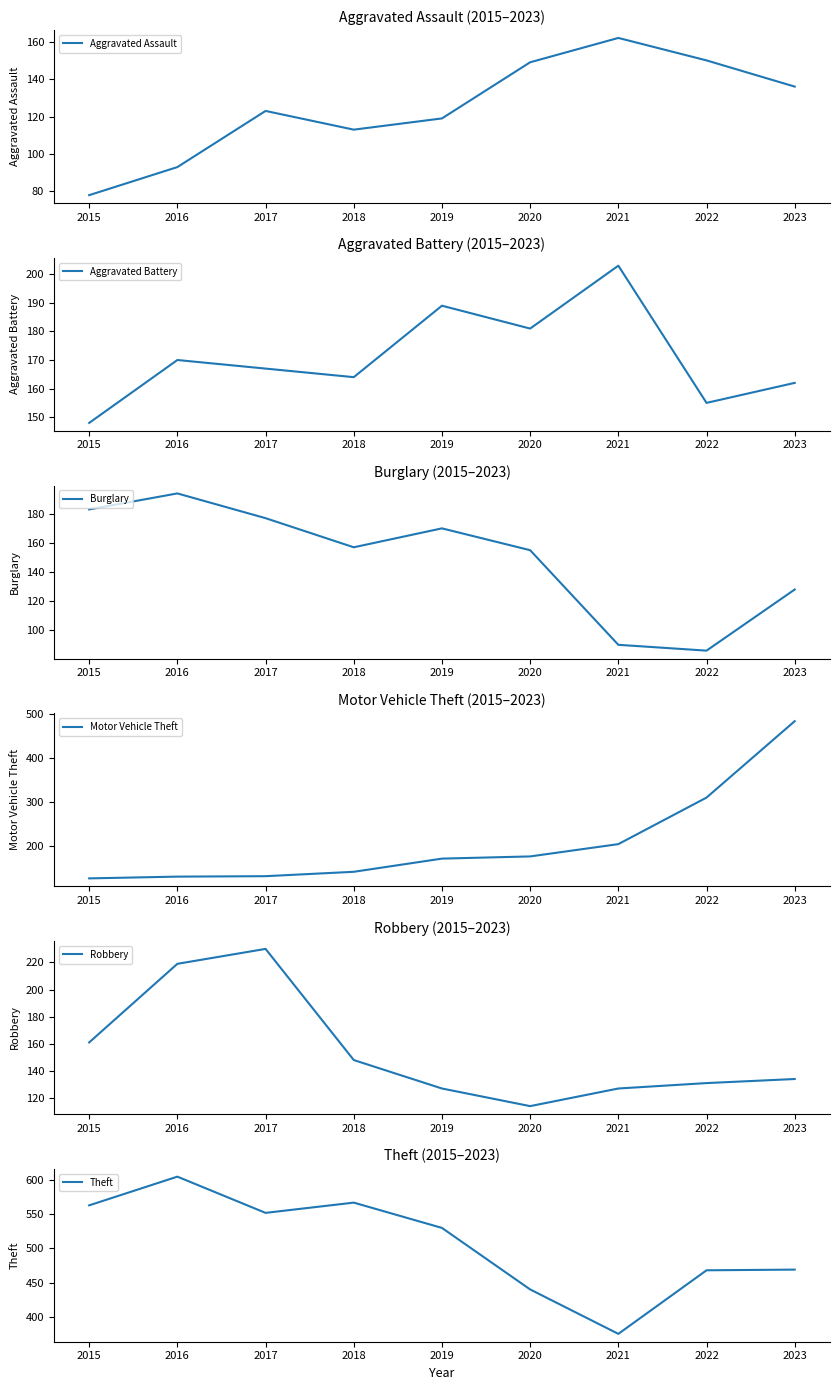

What is the approximate value of Aggravated Battery at 2022, to the nearest 5?

155